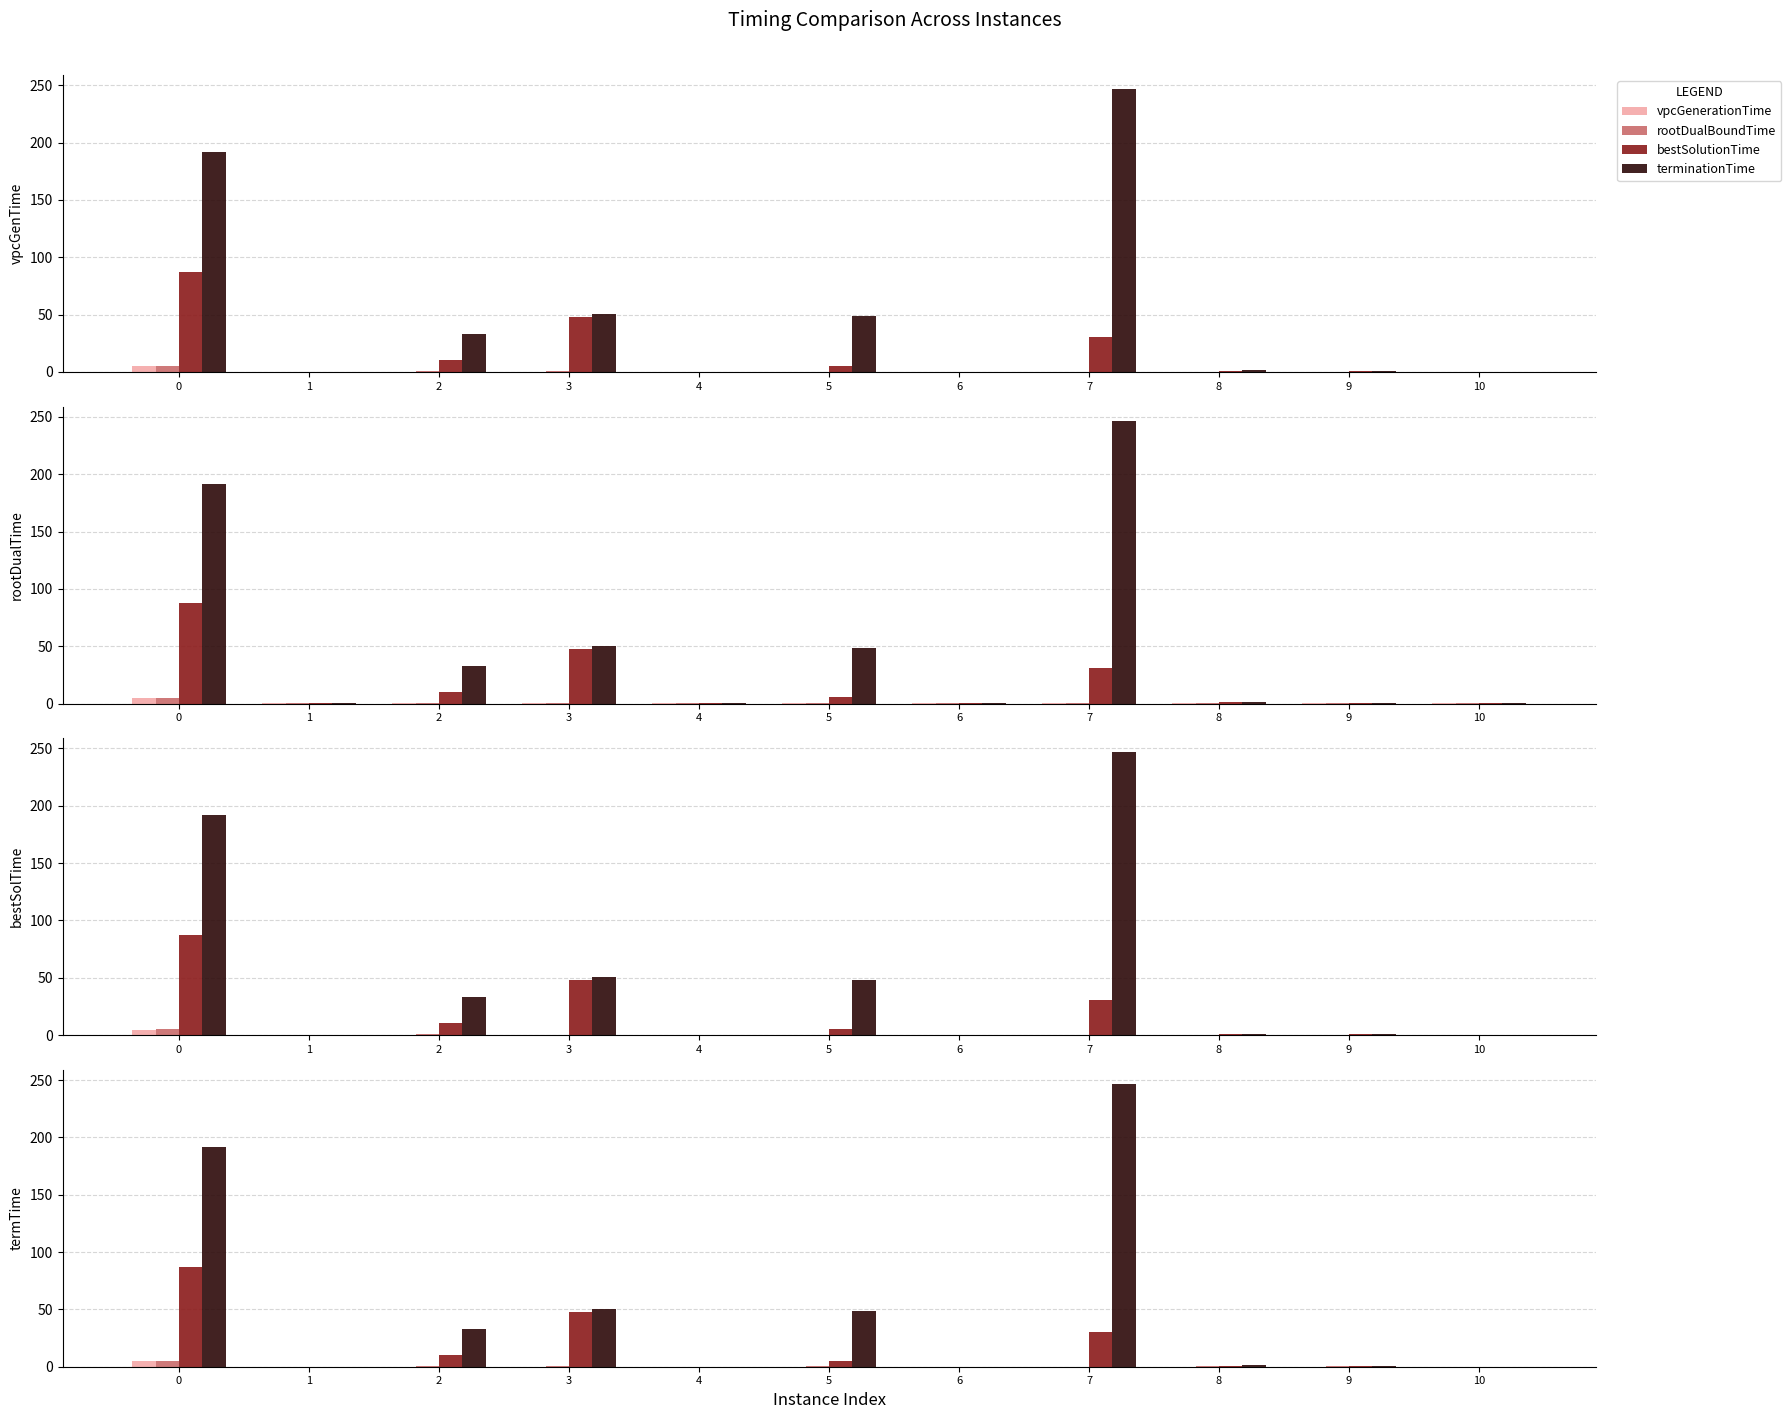

Reading right to left, list all the values displayed in this chart.

vpcGenerationTime: 10=0.1	9=0.1	8=0.1	7=0.1	6=0.1	5=0.1	4=0.1	3=0.1	2=0.1	1=0.1	0=4.9
rootDualBoundTime: 10=0.1	9=0.2	8=0.3	7=0.2	6=0.1	5=0.3	4=0.1	3=0.4	2=0.6	1=0.1	0=5.0
bestSolutionTime: 10=0.1	9=0.6	8=0.9	7=30.6	6=0.1	5=5.2	4=0.1	3=47.9	2=10.5	1=0.1	0=87.3
terminationTime: 10=0.1	9=0.6	8=1.3	7=246.6	6=0.1	5=48.5	4=0.1	3=50.3	2=33.1	1=0.1	0=191.6